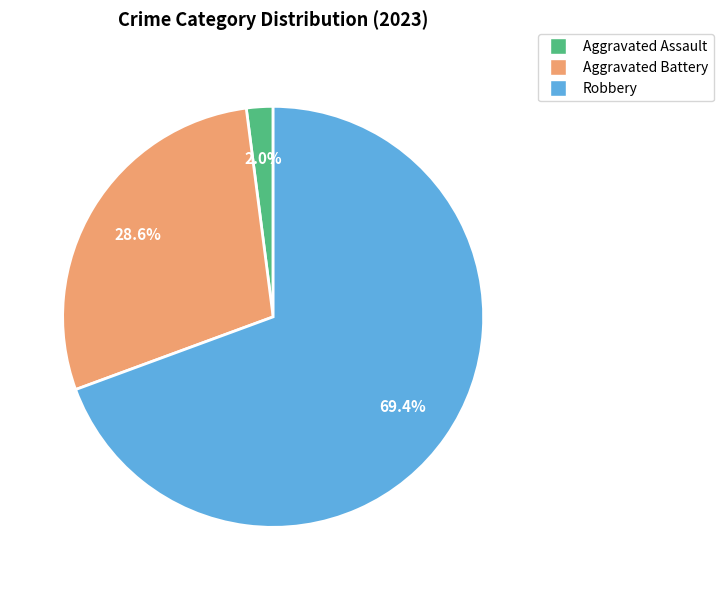

Count the number of slices in the pie.

3